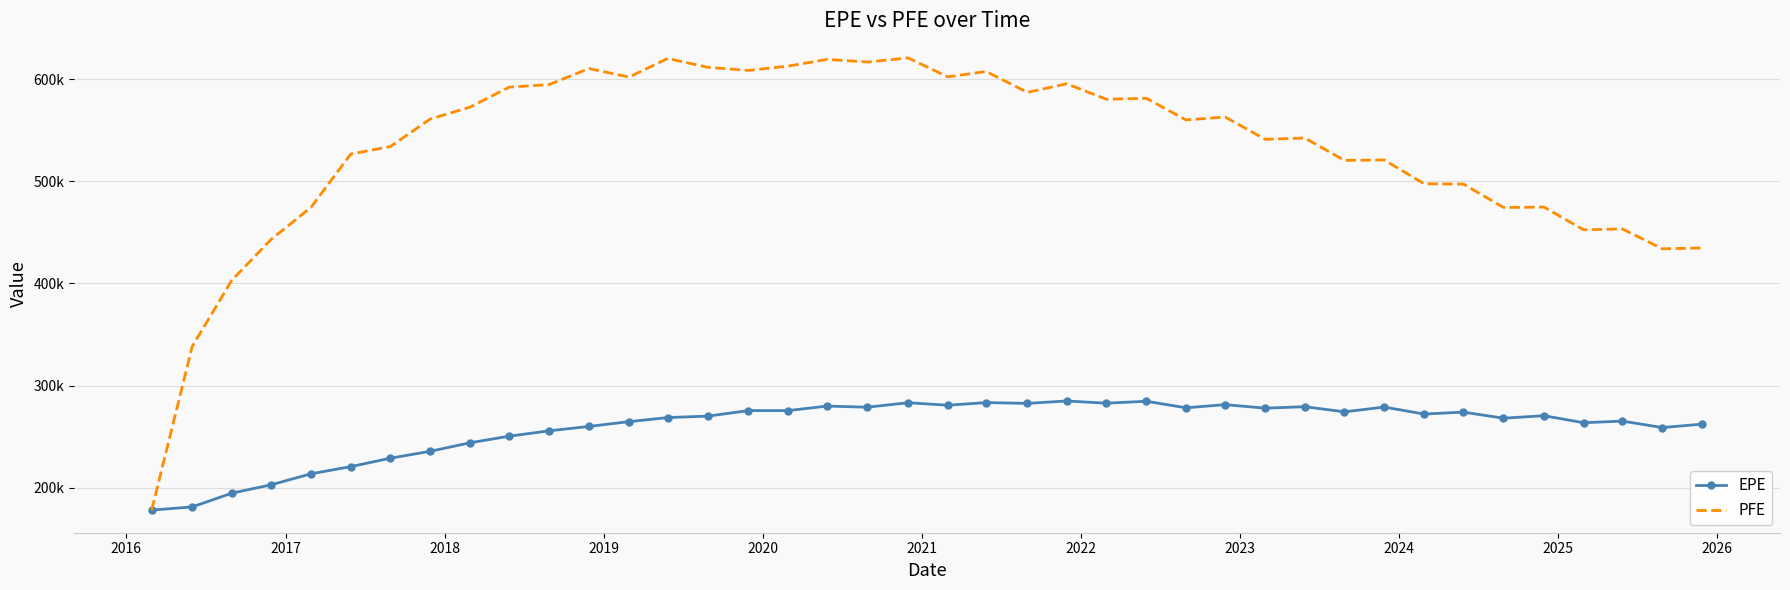

What are all the series names shown in the legend?

EPE, PFE